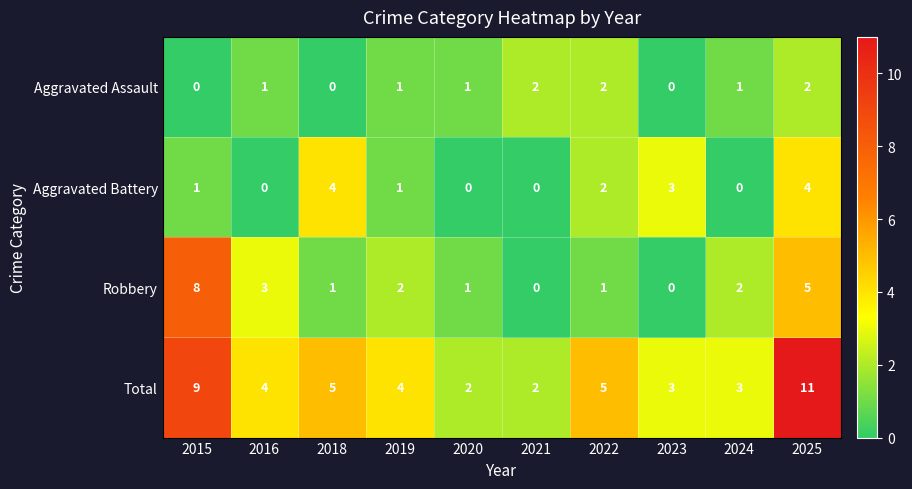

At which category is the sum across all series the highest?

2025